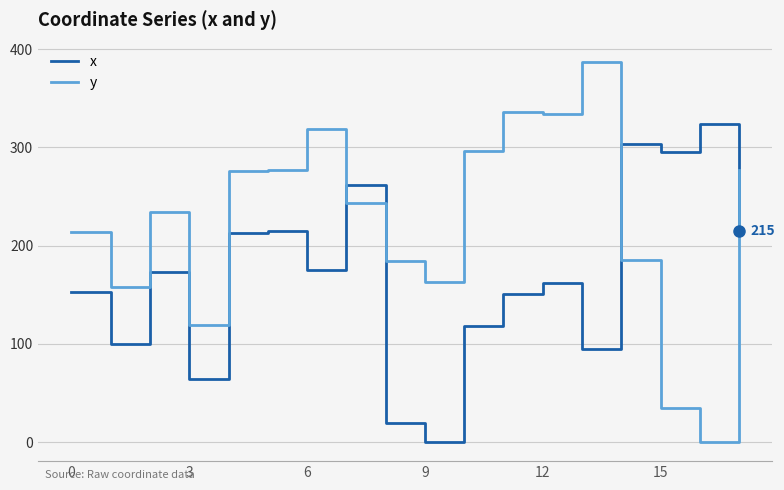

How many times do y and x cross each other?

4